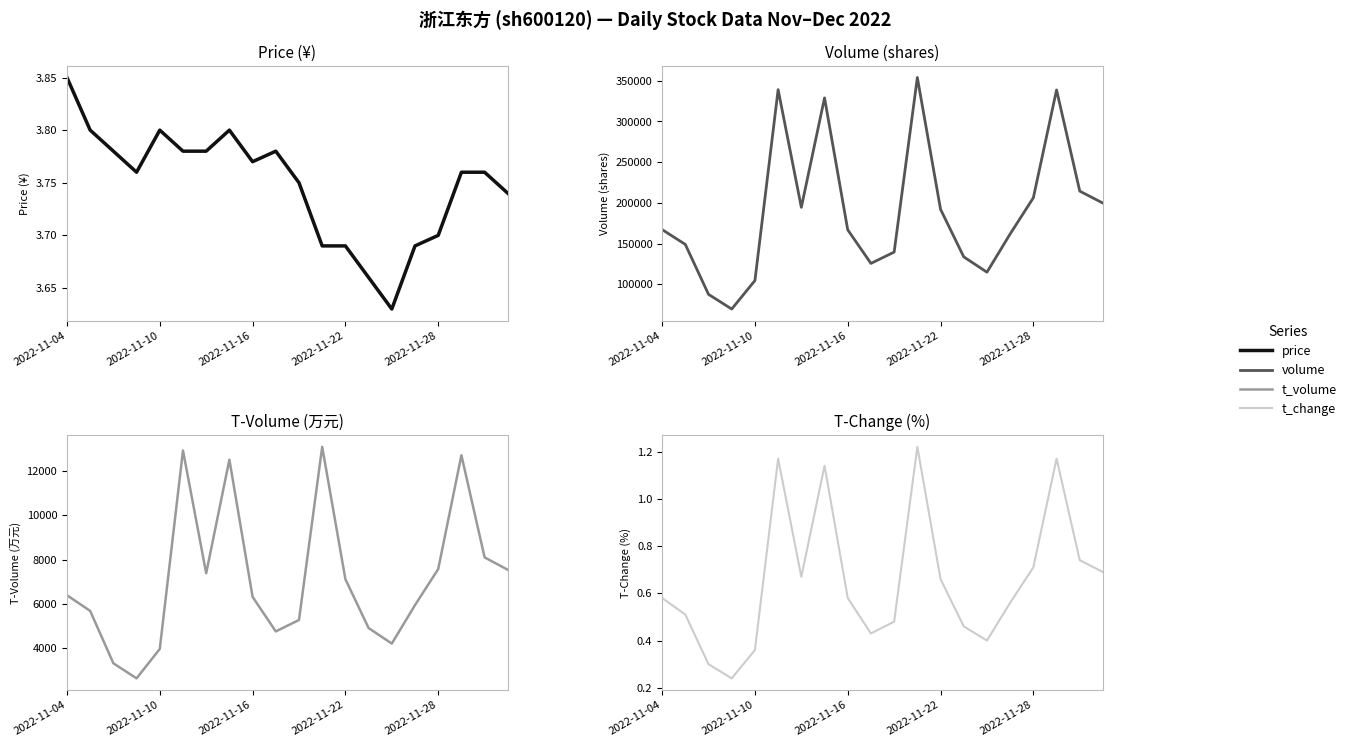

Which series has the widest spread of values?

volume